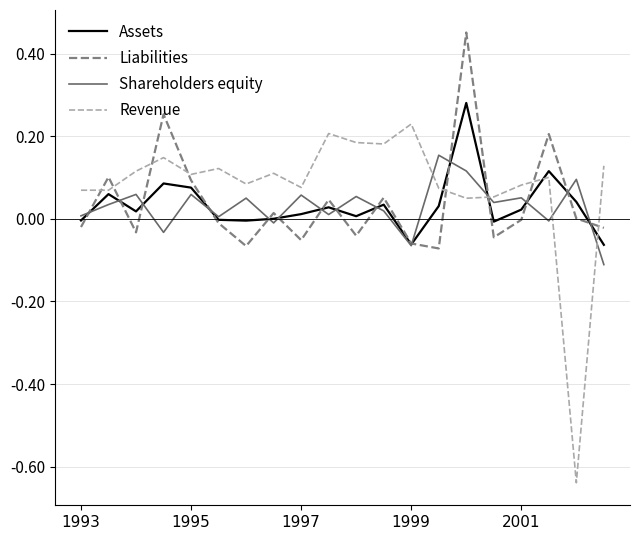

Which series has the largest range (max minus min)?

Revenue